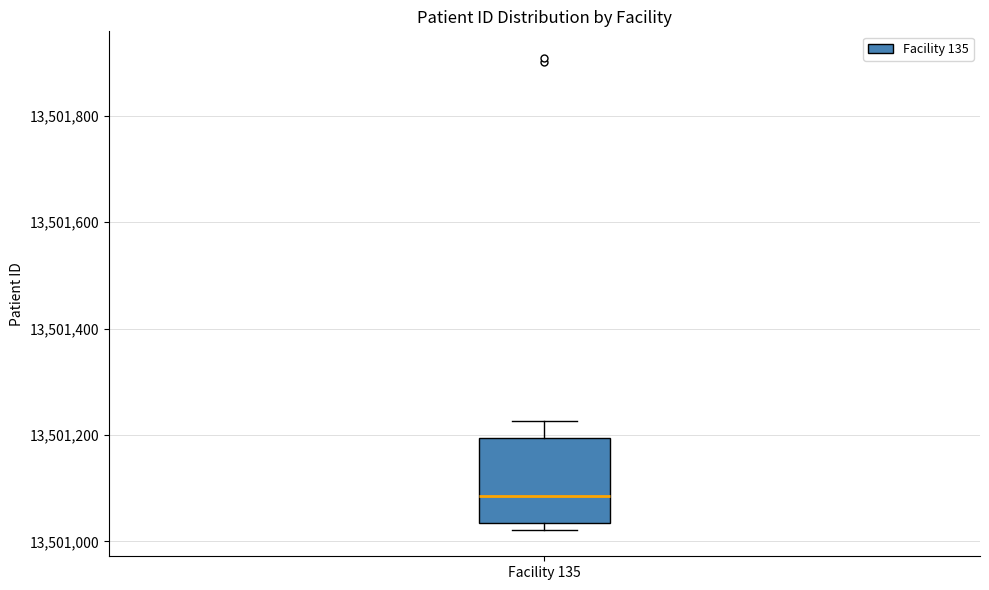

Transcribe this box plot: give where the median line is, the range the box spans, and where the two whiskers end, as read against the y-axis. The values are not printed on the chart, so give them approximately, as read against the axis.

median 13501080, box 13501040 to 13501200, whiskers 13501020 to 13501220